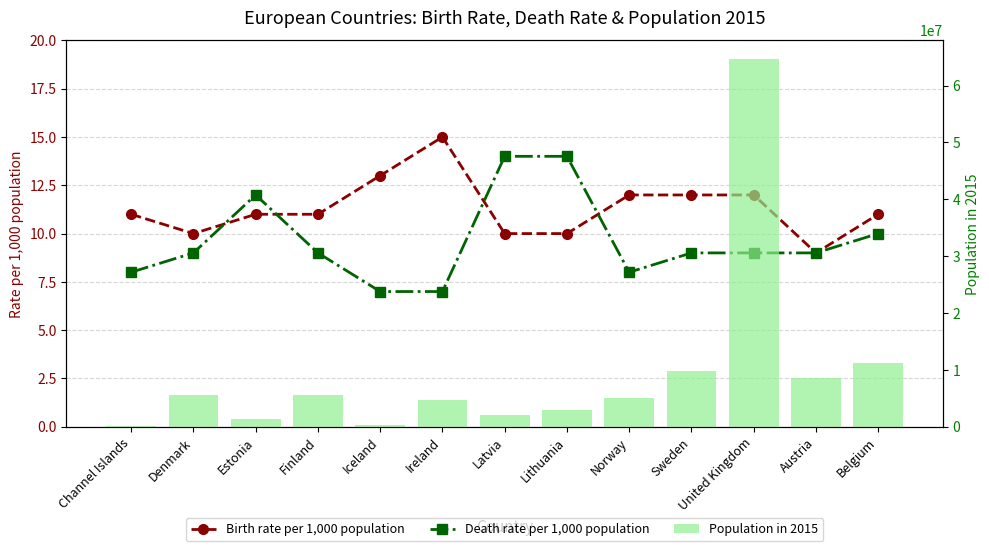

What is the difference between the highest and lowest values at Iceland?

301793